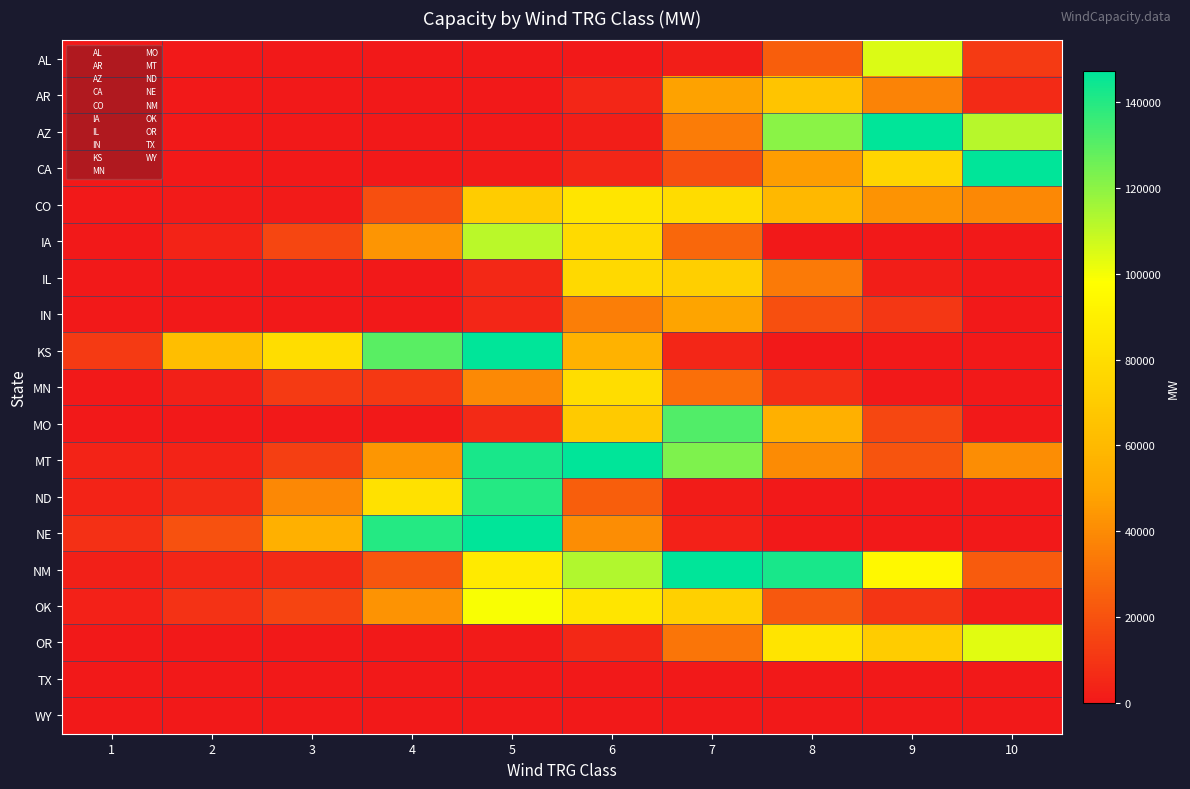

Reading left to right, extract all data points from this chart.

AL: 1=0	2=0	3=0	4=0	5=2	6=72	7=1761	8=24172	9=105097	10=11782
AR: 1=6	2=6	3=8	4=45	5=363	6=4896	7=48185	8=65971	9=37039	10=5811
AZ: 1=0	2=0	3=0	4=1	5=36	6=1750	7=34679	8=120345	9=206319	10=111836
CA: 1=94	2=55	3=94	4=75	5=886	6=5076	7=19020	8=46418	9=75107	10=156550
CO: 1=227	2=618	3=954	4=19027	5=70367	6=84010	7=78984	8=59735	9=42556	10=38899
IA: 1=99	2=3514	3=15717	4=43324	5=111326	6=77613	7=27407	8=552	9=17	10=0
IL: 1=0	2=0	3=0	4=0	5=5645	6=77347	7=72097	8=34004	9=2254	10=3
IN: 1=0	2=0	3=0	4=0	5=4705	6=35070	7=48453	8=19072	9=10688	10=400
KS: 1=12028	2=62684	3=79463	4=129403	5=162006	6=55912	7=4687	8=0	9=0	10=0
MN: 1=149	2=2771	3=11734	4=11232	5=39297	6=79661	7=30041	8=7586	9=354	10=0
MO: 1=0	2=0	3=0	4=339	5=5815	6=69041	7=131335	8=55094	9=16603	10=467
MT: 1=3629	2=3542	3=13464	4=44029	5=142558	6=247609	7=122684	8=40167	9=20889	10=40406
ND: 1=3584	2=6630	3=38543	4=81675	5=140152	6=24208	7=1291	8=0	9=0	10=0
NE: 1=8290	2=19706	3=55103	4=140249	5=198274	6=40414	7=3439	8=0	9=0	10=0
NM: 1=2326	2=4912	3=5837	4=21559	5=86457	6=112684	7=158360	8=142506	9=94740	10=23194
OK: 1=3216	2=8904	3=14981	4=42970	5=99419	6=84278	7=72462	8=22050	9=9893	10=1262
OR: 1=48	2=33	3=61	4=98	5=655	6=5746	7=32516	8=83529	9=70658	10=103991
TX: 1=0	2=0	3=0	4=0	5=0	6=0	7=0	8=0	9=0	10=0
WY: 1=0	2=0	3=0	4=0	5=0	6=0	7=0	8=0	9=0	10=0